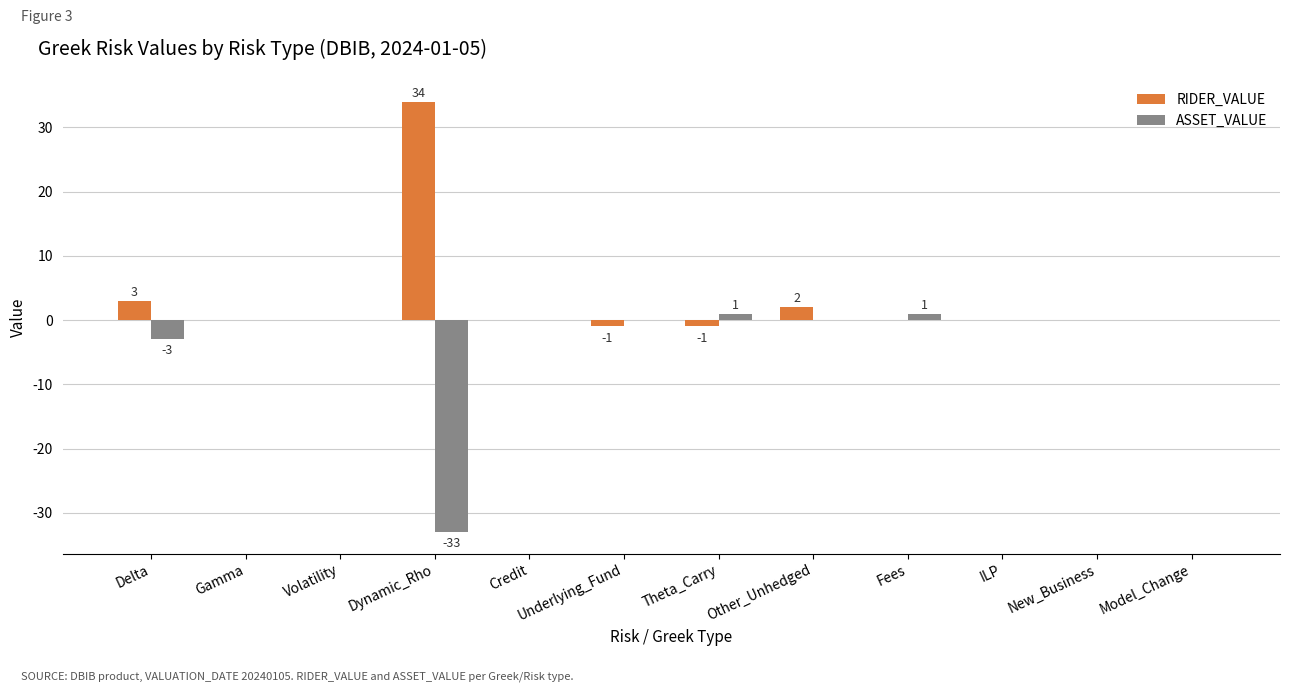

What is the maximum value for RIDER_VALUE?

34